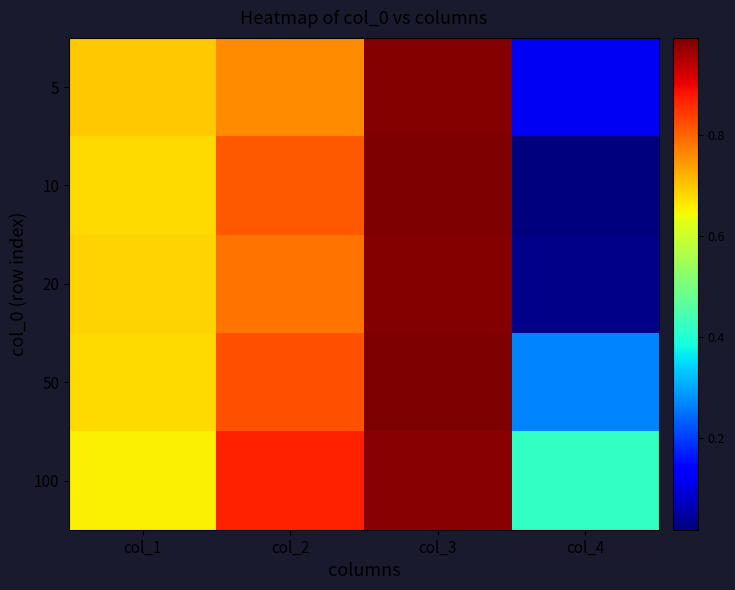

Between col_4 and col_1, which is larger?

col_1